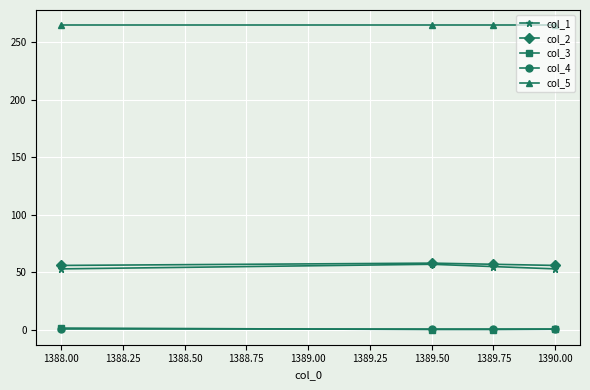

Is it true that col_4 equals 1.0 at 1388.00?

True